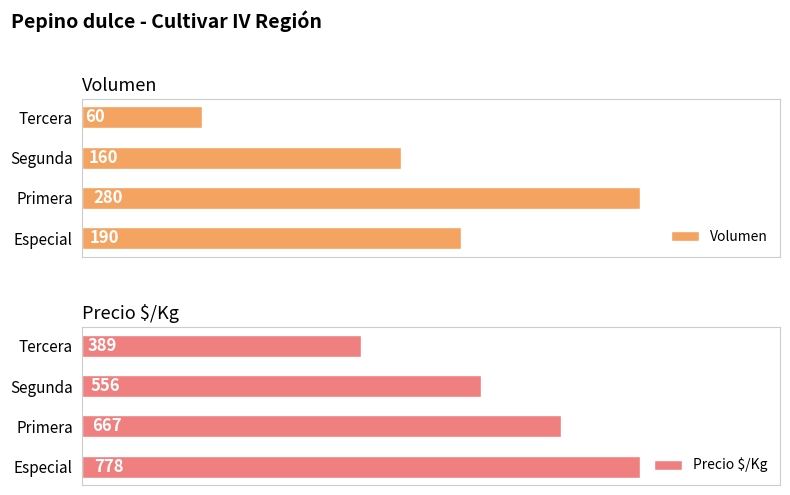

What is the difference between the maximum and minimum values in the Precio $/Kg series?

389